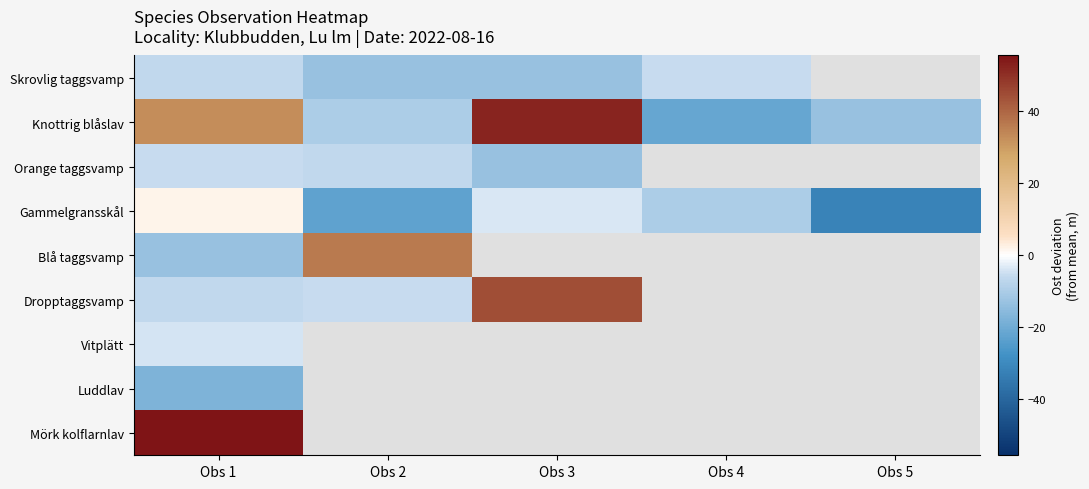

The Gammelgransskål series shows 3.2 at Obs 1. True or false?

False